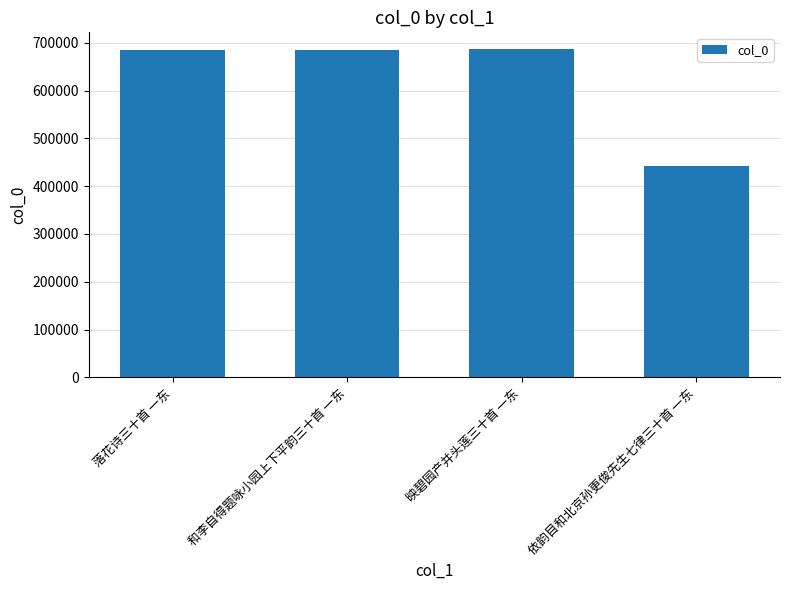

What is the difference between the values at 依韵目和北京孙更俊先生七律三十首 一东 and 和李自得题咏小园上下平韵三十首 一东?

242821